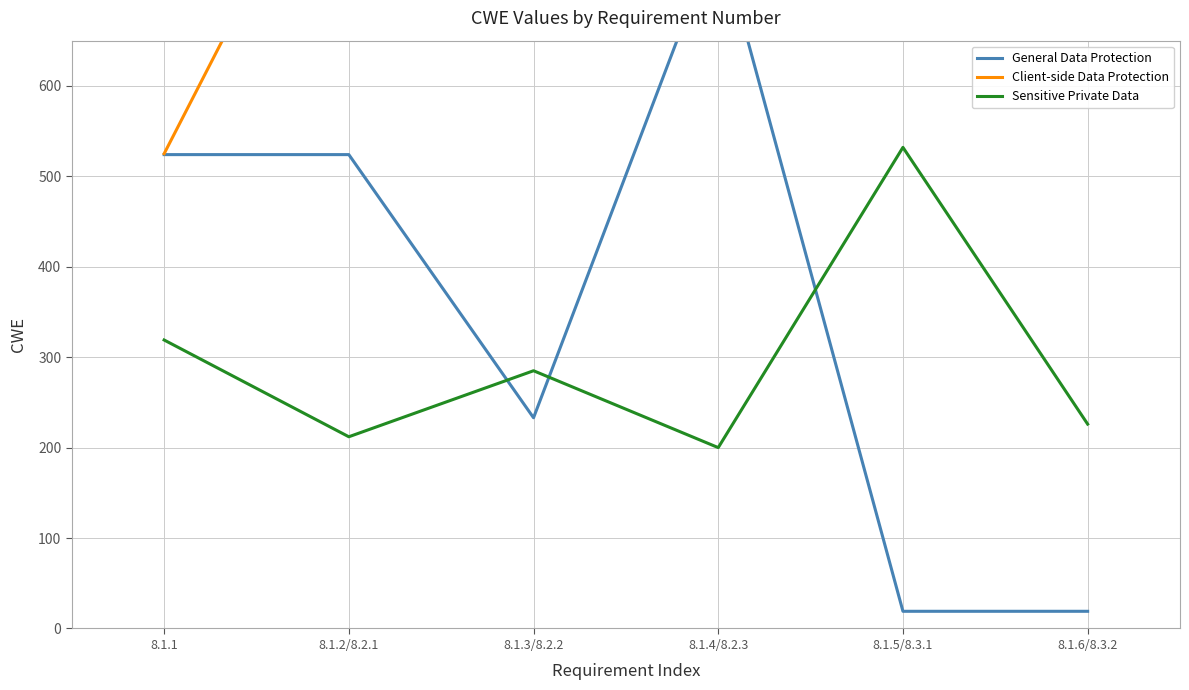

What is the approximate value of General Data Protection at 8.1.3/8.2.2?

233.0